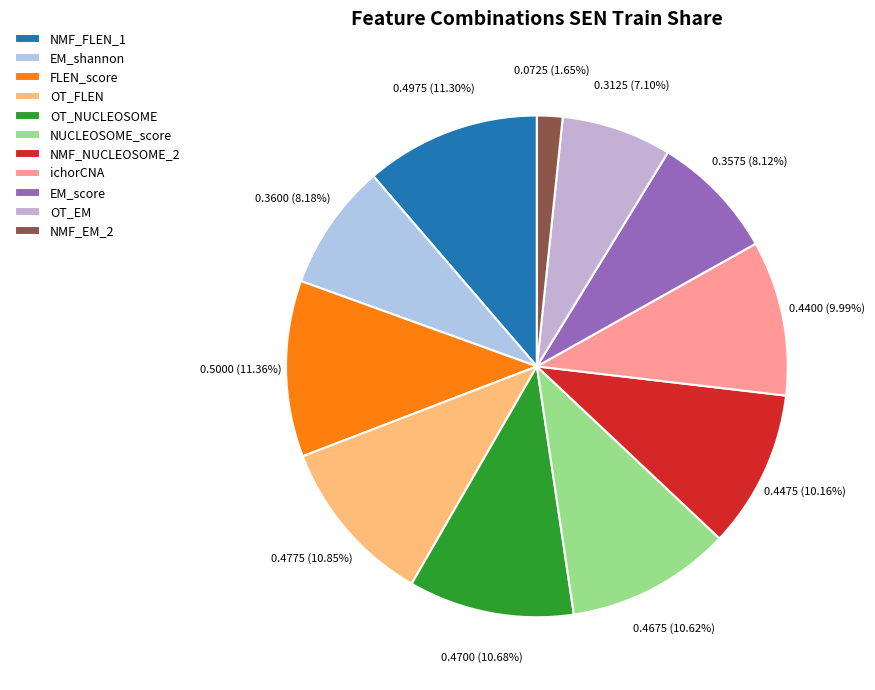

How many segments does this pie chart have?

11